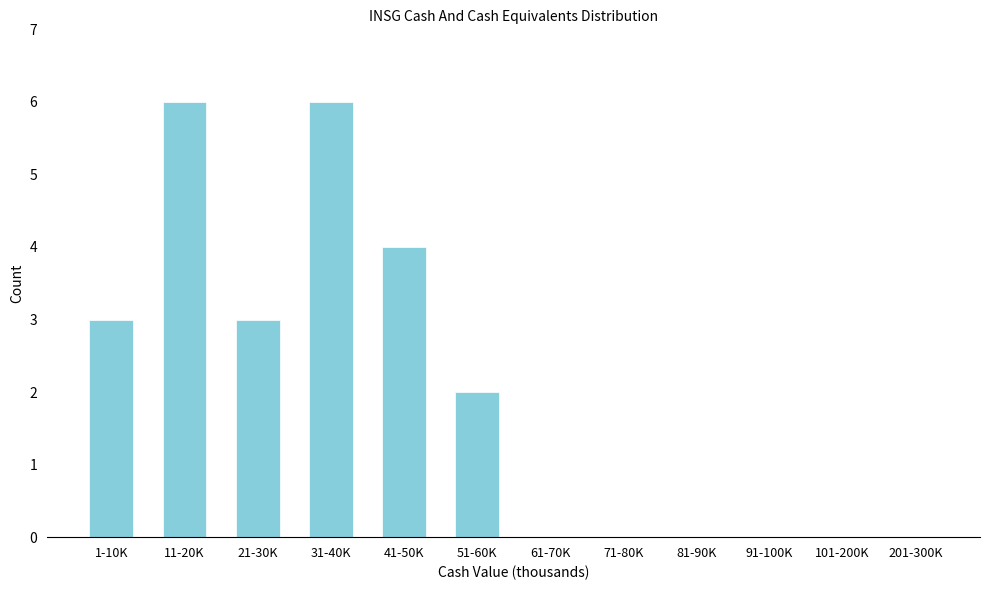

Reading left to right, extract all data points from this chart.

1-10K=3	11-20K=6	21-30K=3	31-40K=6	41-50K=4	51-60K=2	61-70K=0	71-80K=0	81-90K=0	91-100K=0	101-200K=0	201-300K=0